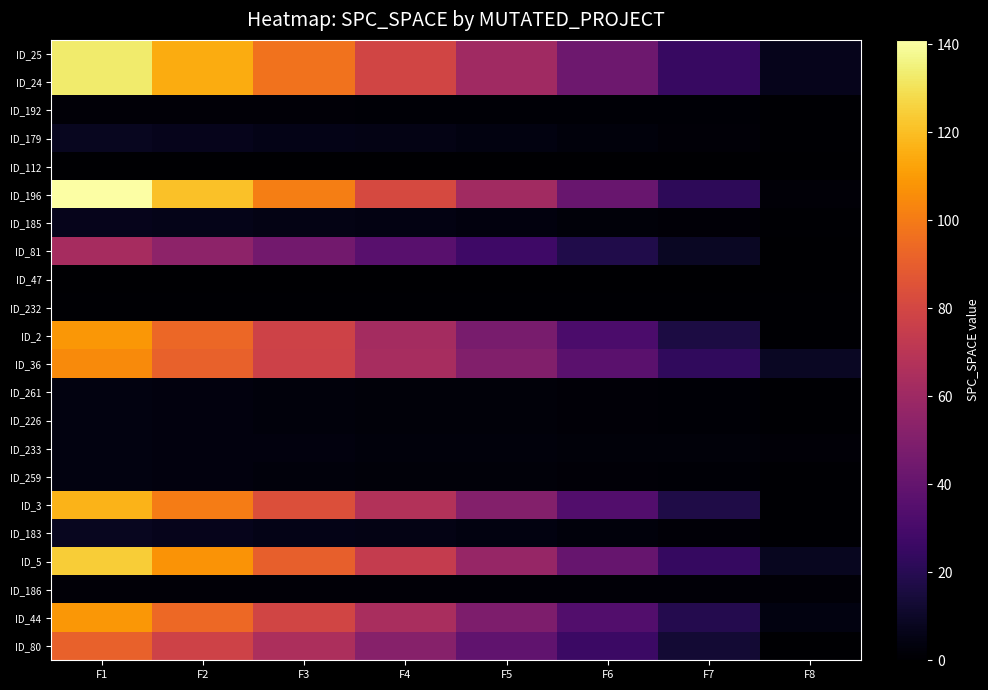

What is the difference between the highest and lowest values at F4?

81.4